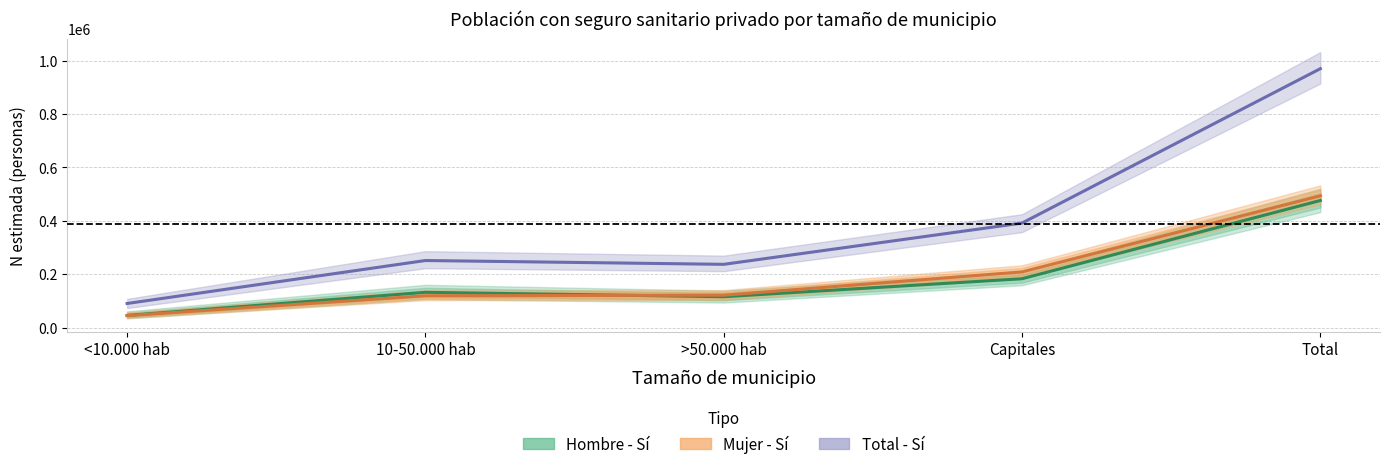

What is the maximum value shown in the chart?

969937